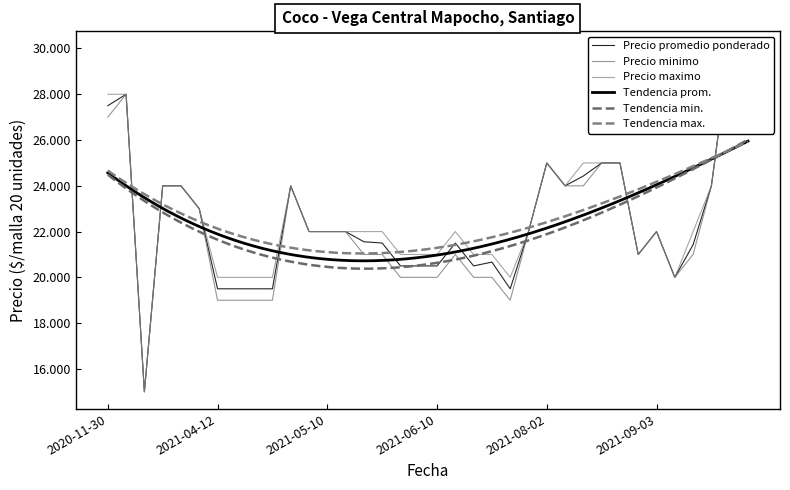

True or false: Precio minimo has a value of 34929 at 2021-03-15.

False